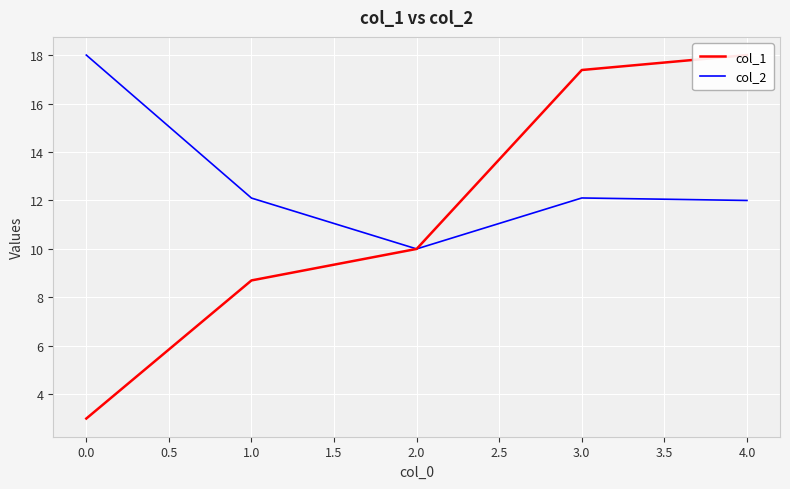

Which series has the largest range (max minus min)?

col_1